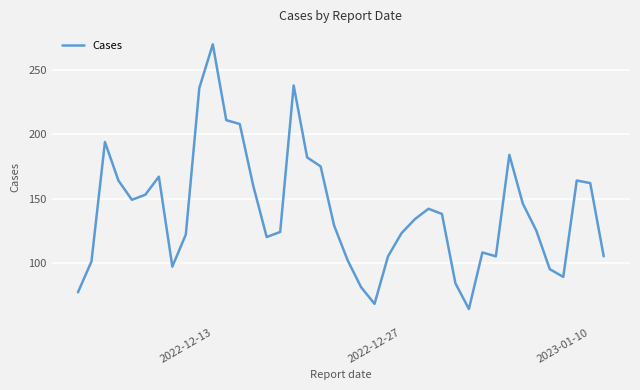

What is the greatest value displayed?

270